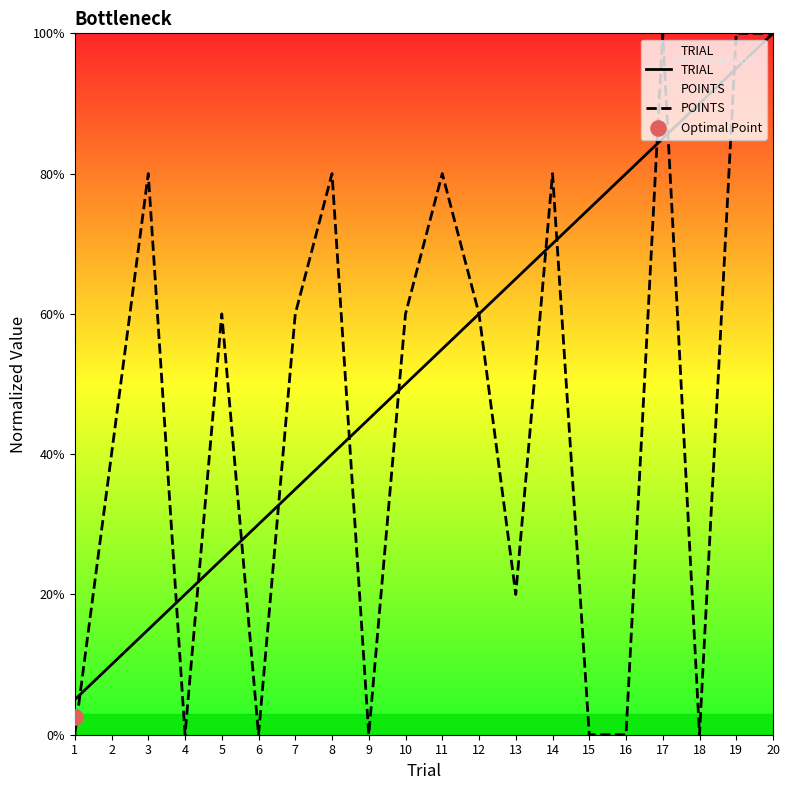

Is the value of POINTS at 8 greater than the value of TRIAL at 18?

No